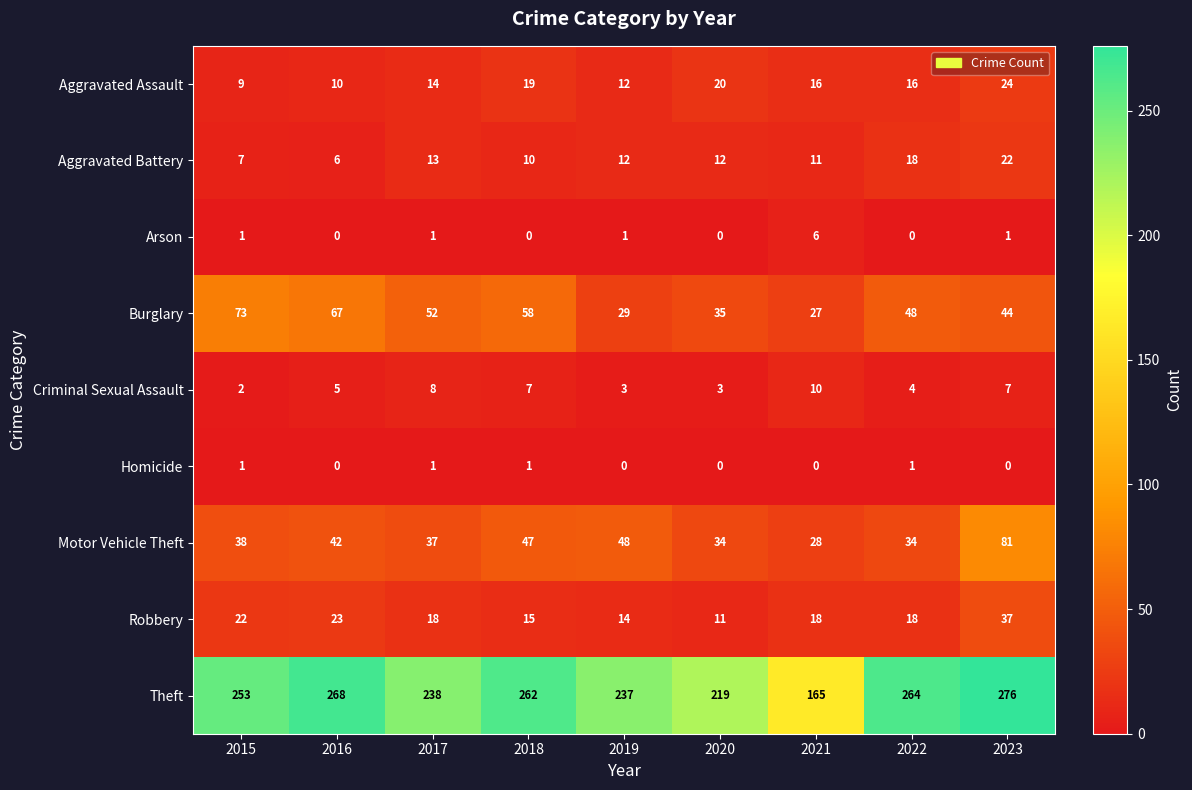

At which category does the chart reach its peak across all series?

2023